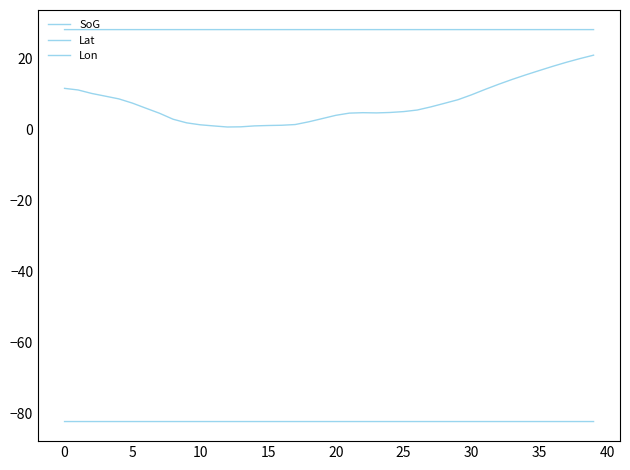

Is this an area chart (filled region under the line)?

No